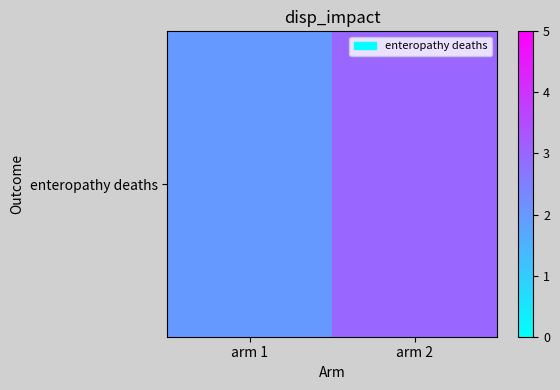

What is the greatest value displayed?

3